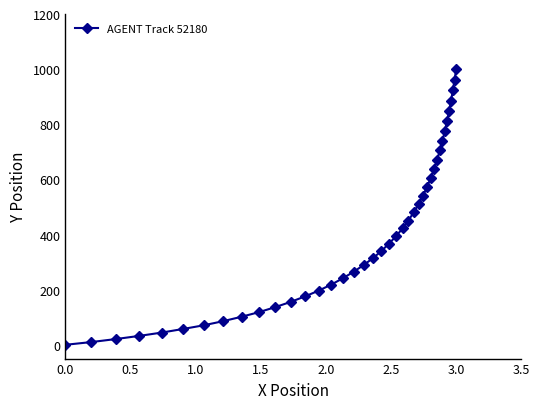

What is the sum of all values?

16180.6